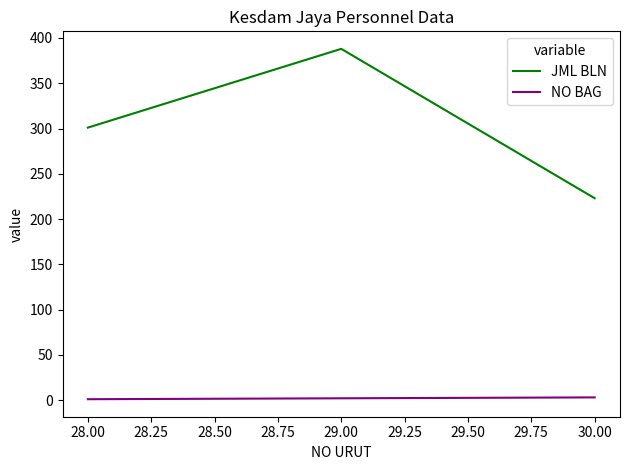

Rank the series by their maximum value, from highest to lowest.

JML BLN, NO BAG